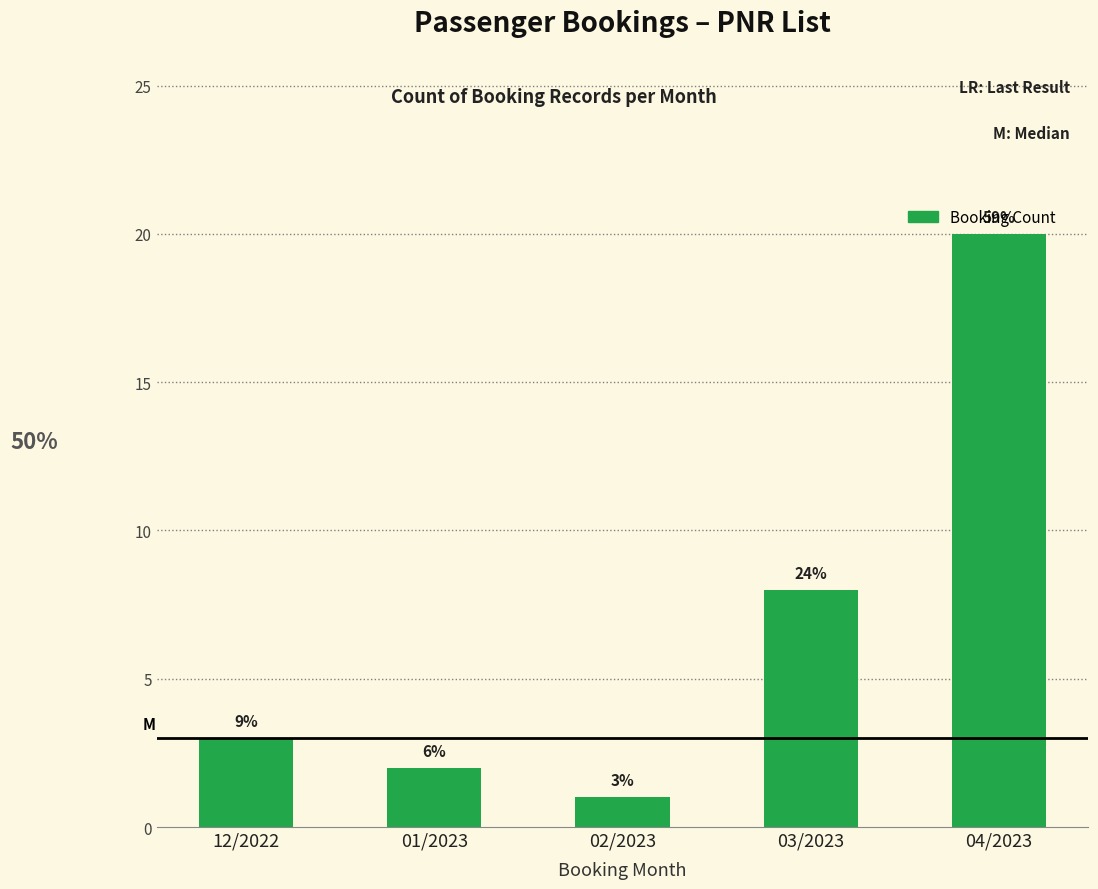

What is the minimum value shown in the chart?

1